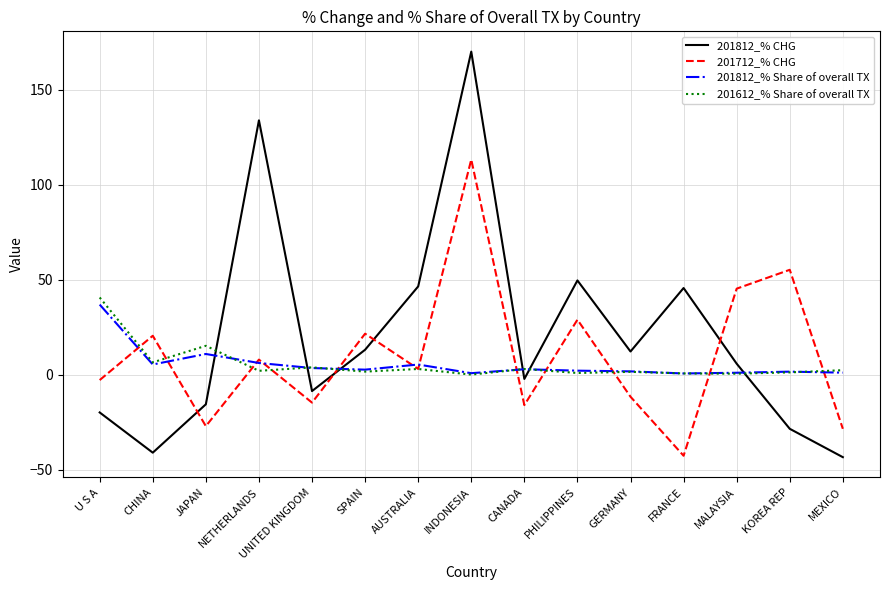

What is the minimum value for 201712_% CHG?

-42.5